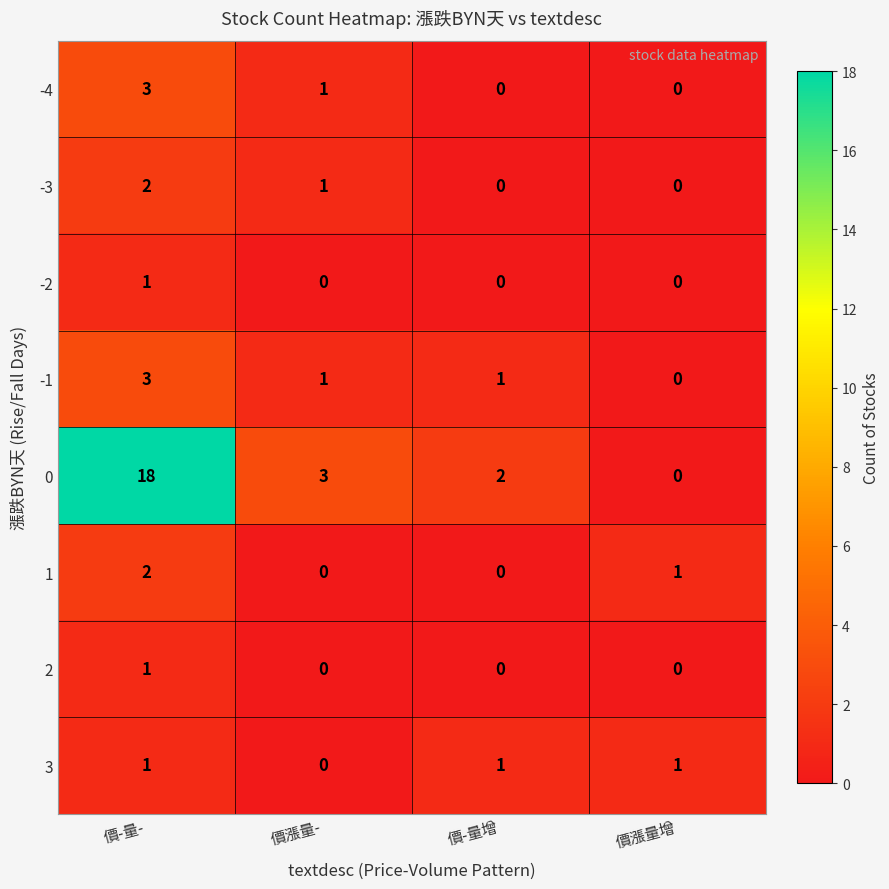

Where is -3 nearest to the value 1?

價漲量-